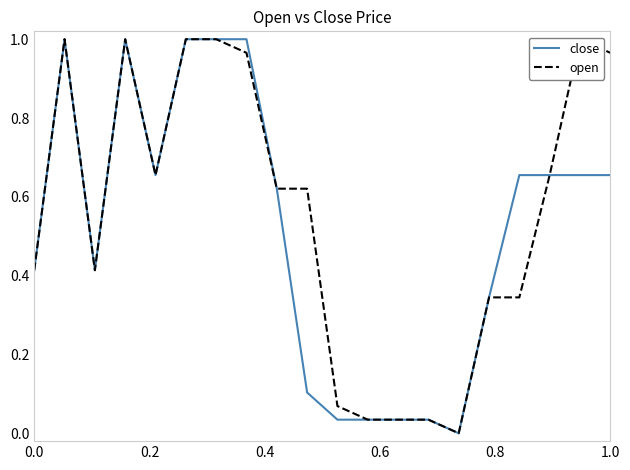

Which series has the largest range (max minus min)?

close